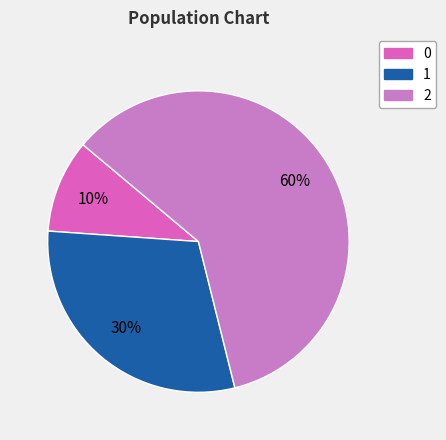

The 2 slice represents 69% of the pie. True or false?

False